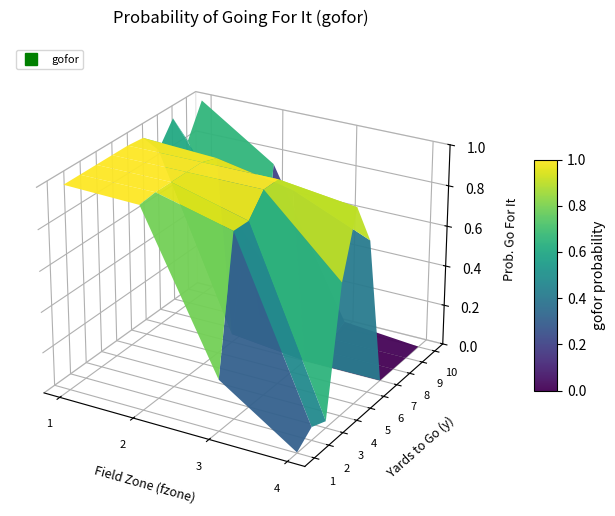

Reading left to right, list all the values displayed in this chart.

1: 1.0	1.0	0.3	0.0
2: 1.0	1.0	0.9	0.1
3: 1.0	1.0	0.9	0.0
4: 1.0	1.0	1.0	0.6
5: 1.0	1.0	1.0	1.0
6: 1.0	1.0	0.9	0.7
7: 0.9	0.0	0.0	0.0
8: 1.0	0.5	0.0	0.0
9: 0.8	0.0	0.0	0.0
10: 1.0	0.8	0.0	0.0